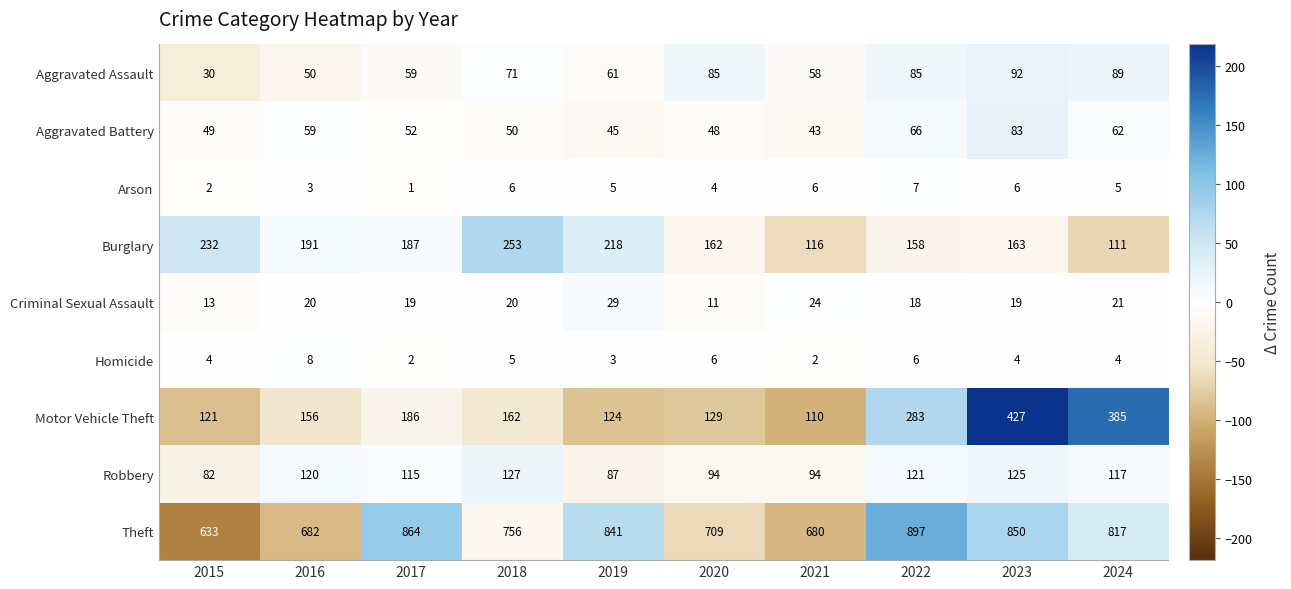

What is the maximum value shown in the chart?

897